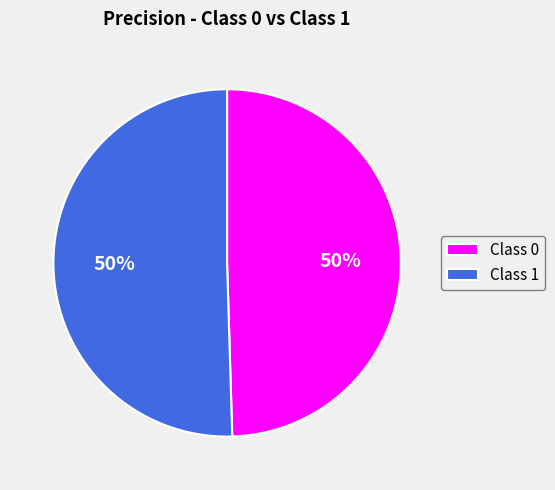

To the nearest percent, what is the average slice percentage?

50%